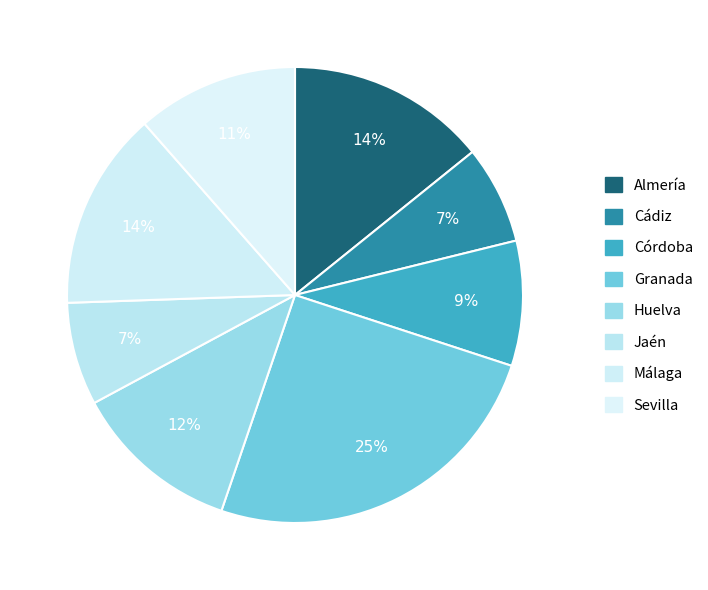

Which slice is the largest?

Granada